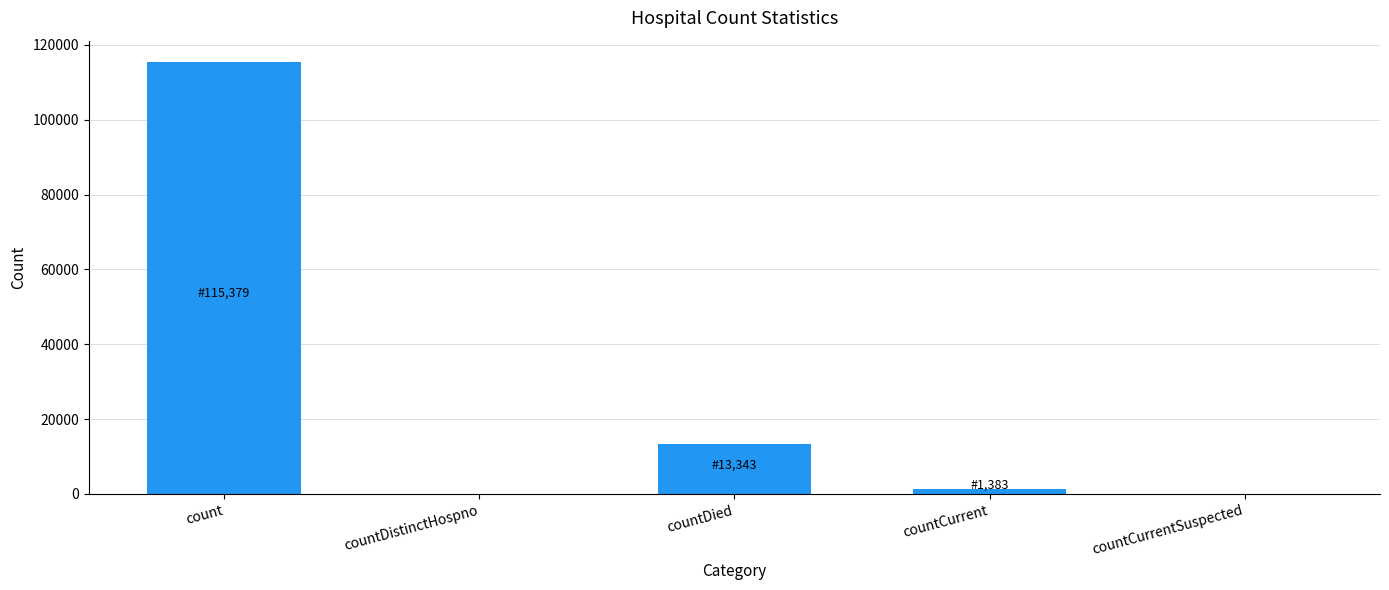

Between countCurrentSuspected and countDied, which is larger?

countDied